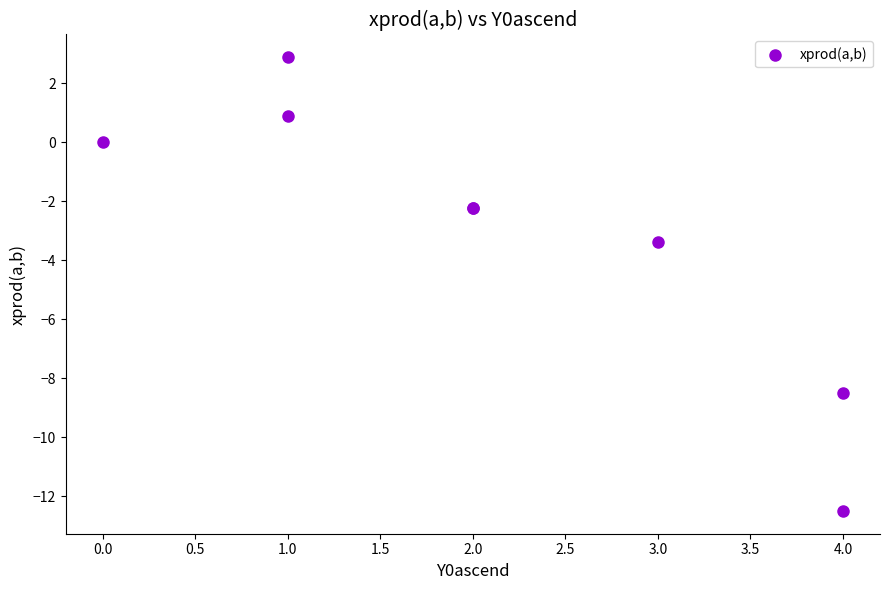

What Y value in the scatter plot is closest to -4?

-3.4